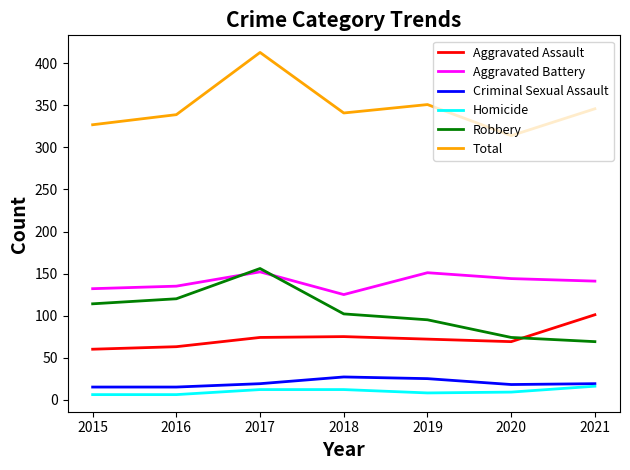

The value of Aggravated Assault at 2018 is 126. True or false?

False